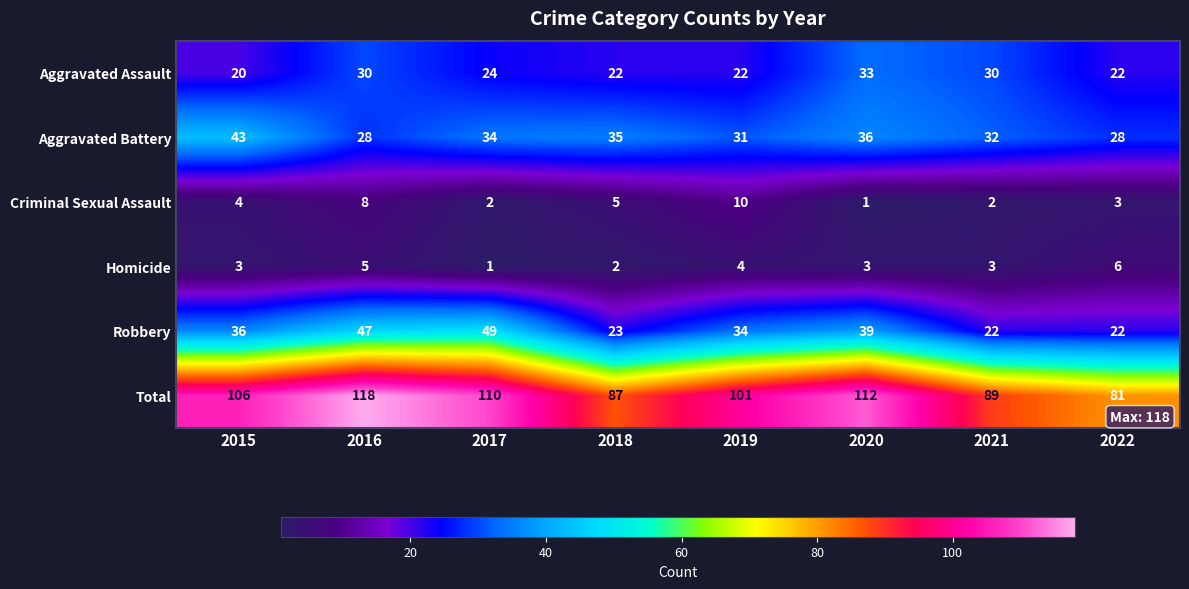

At how many categories does at least one series exceed 73?

8